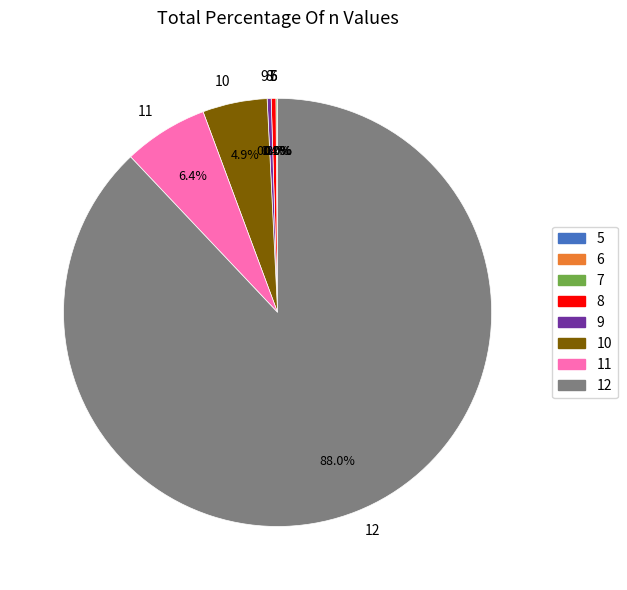

Which category has the biggest portion of the pie?

12